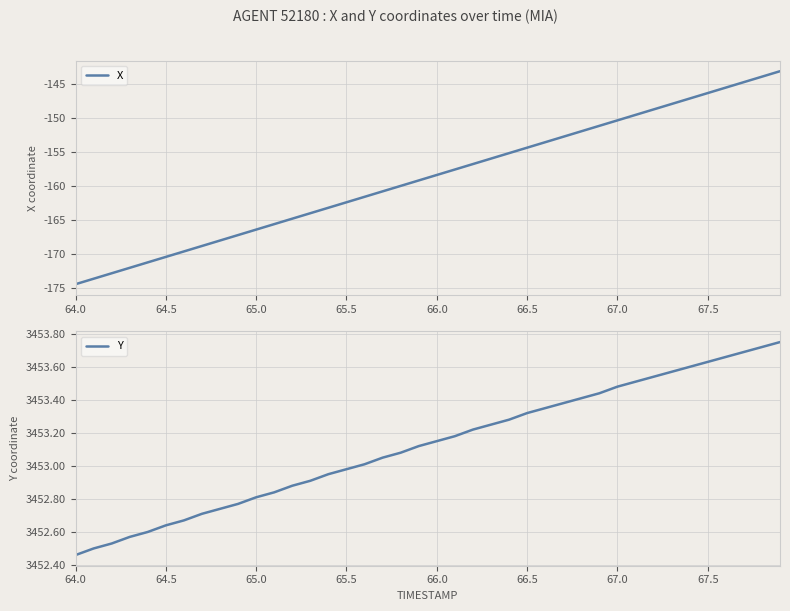

List the series in order of their peak value, lowest first.

X, Y